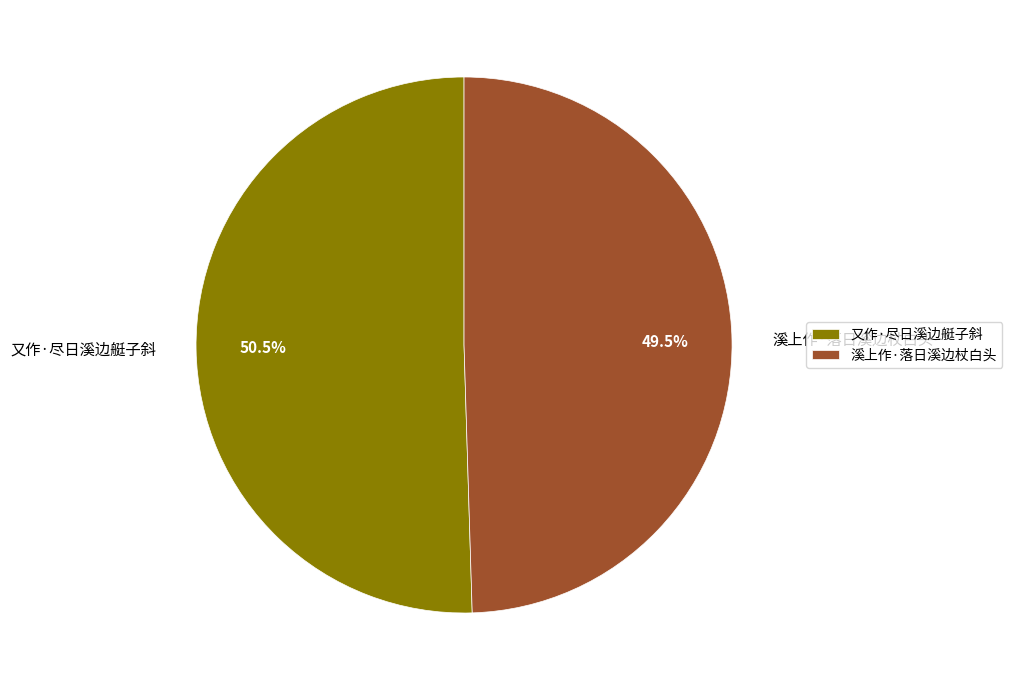

Combined, do 又作·尽日溪边艇子斜 and 溪上作·落日溪边杖白头 account for over 50%?

Yes